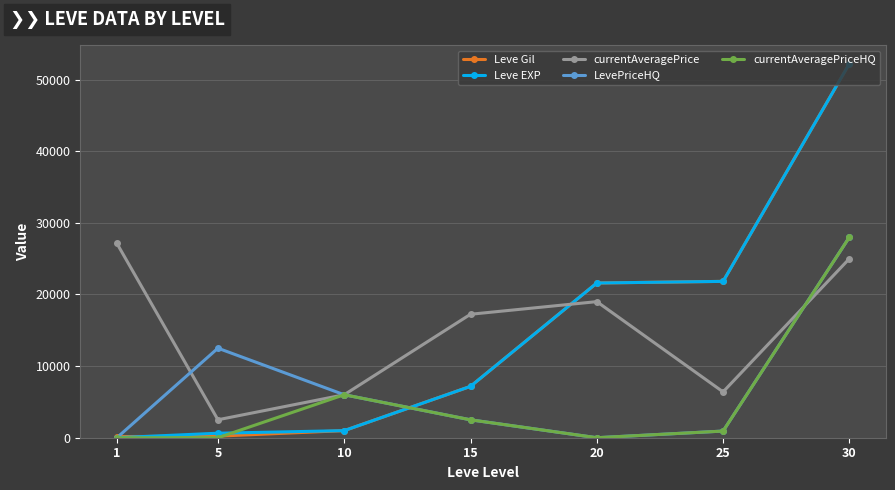

Which series changed the most between 5 and 20?

Leve Gil